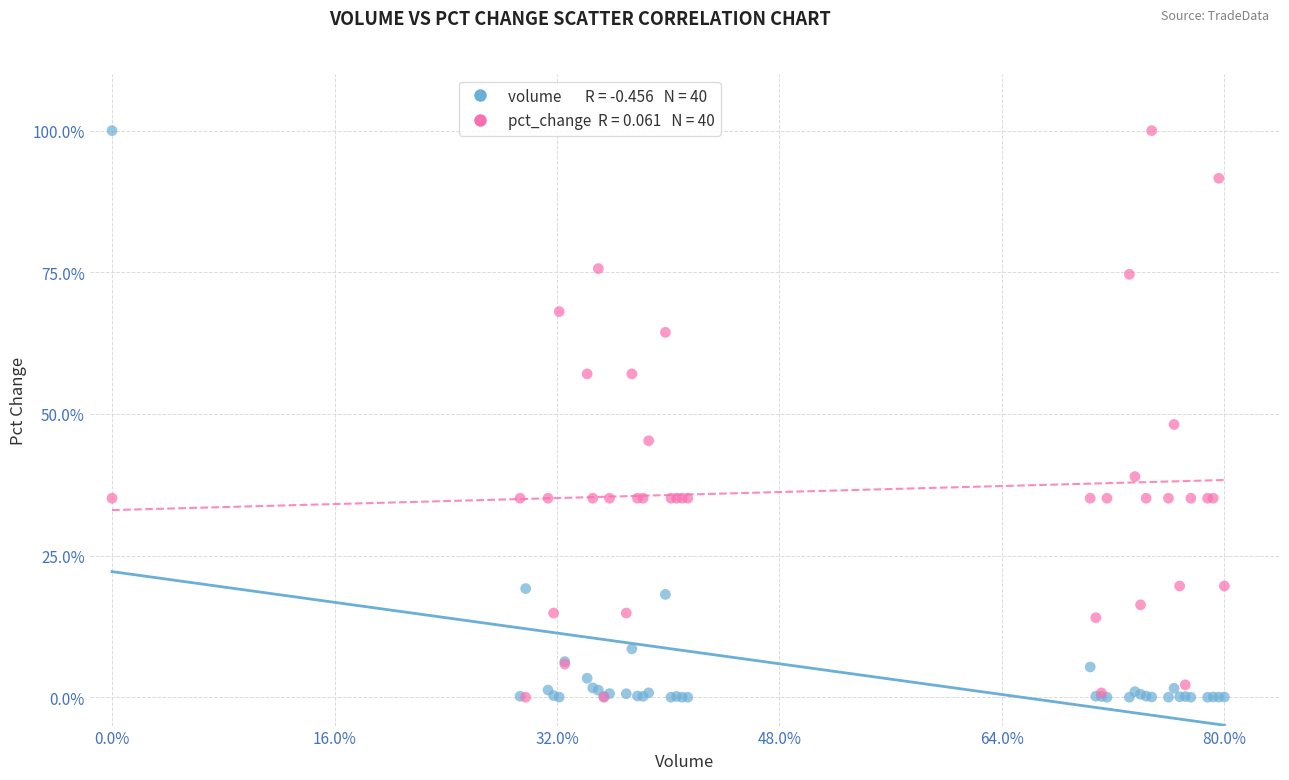

Across all series, what Y value is closest to 50?

48.1